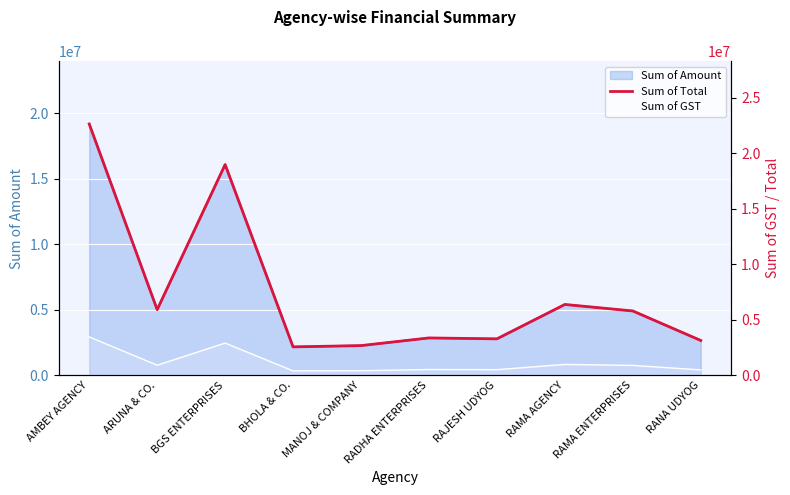

What is the sum of the values at RANA UDYOG and BHOLA & CO.?

5682392.7